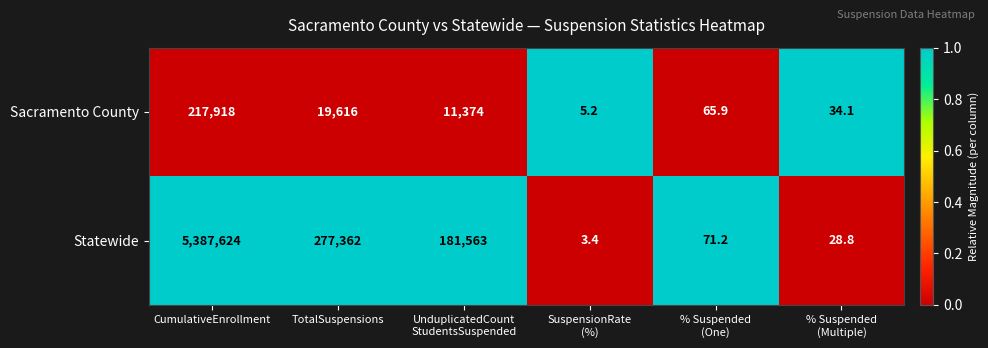

Between CumulativeEnrollment and SuspensionRate
(%), which series saw the biggest shift?

Statewide